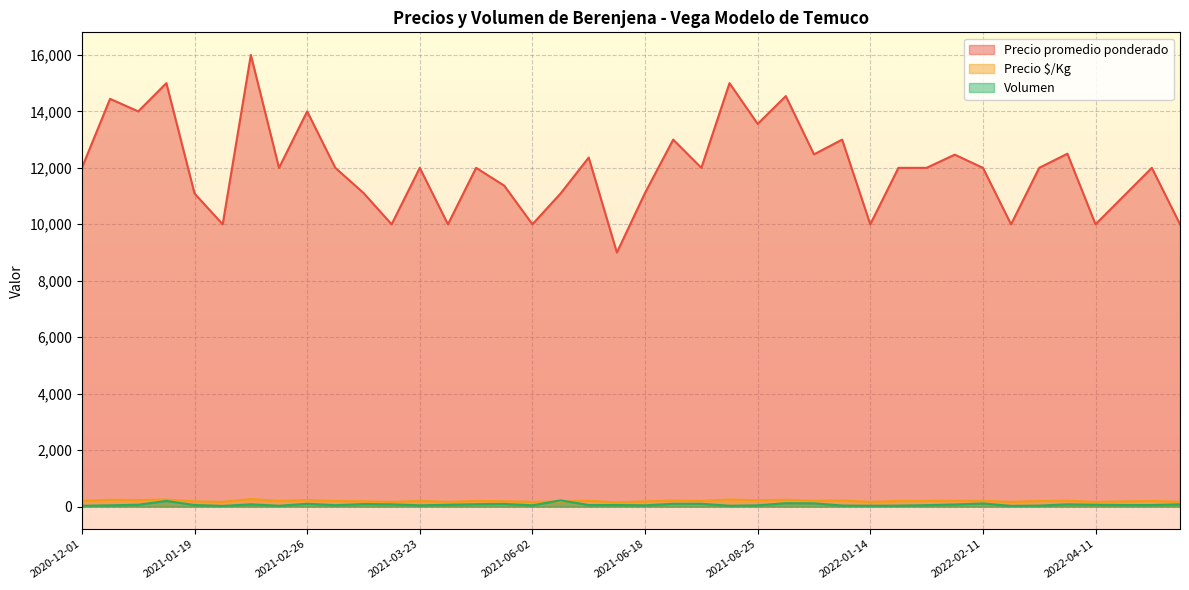

Rank the series at 2021-12-23 from highest to lowest value.

Precio promedio ponderado, Precio $/Kg, Volumen